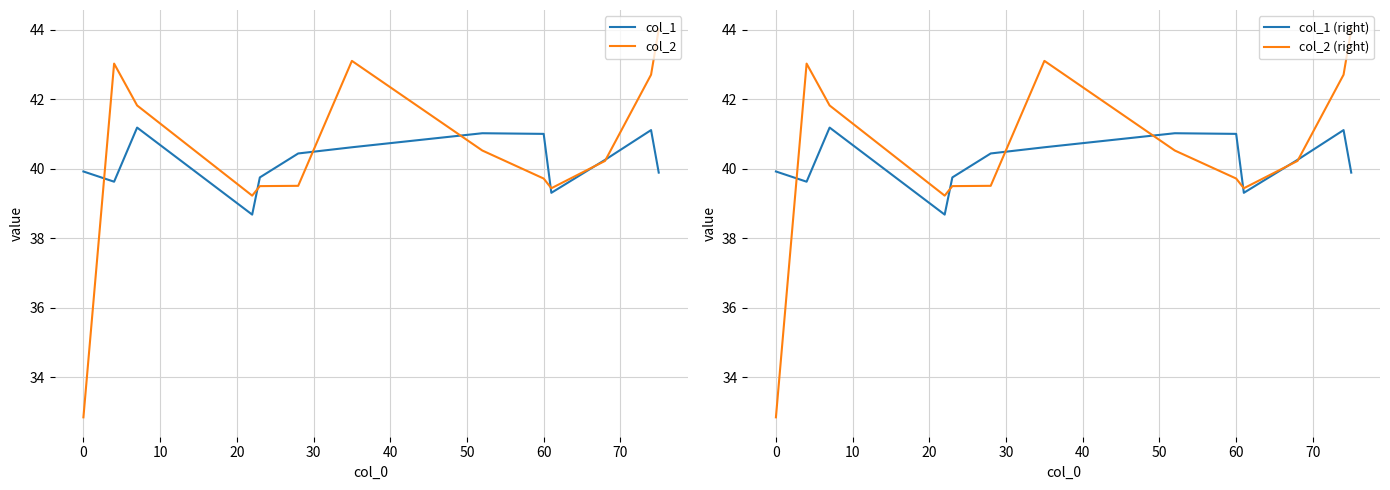

How many lines are shown in the chart?

4